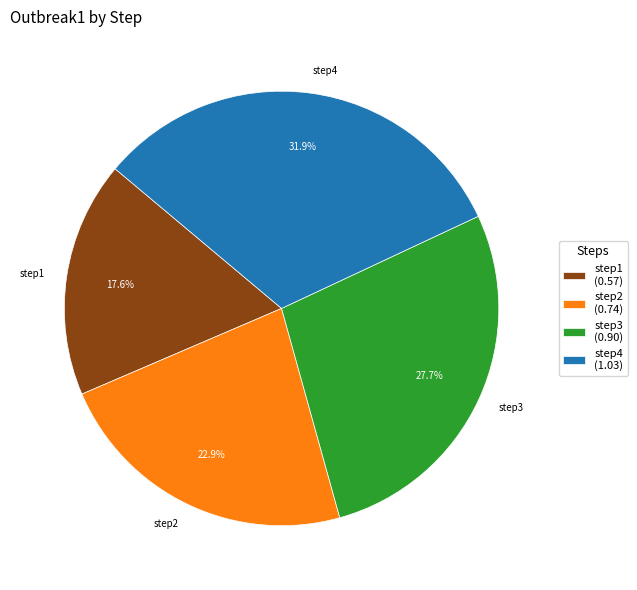

Which slice is the smallest?

step1